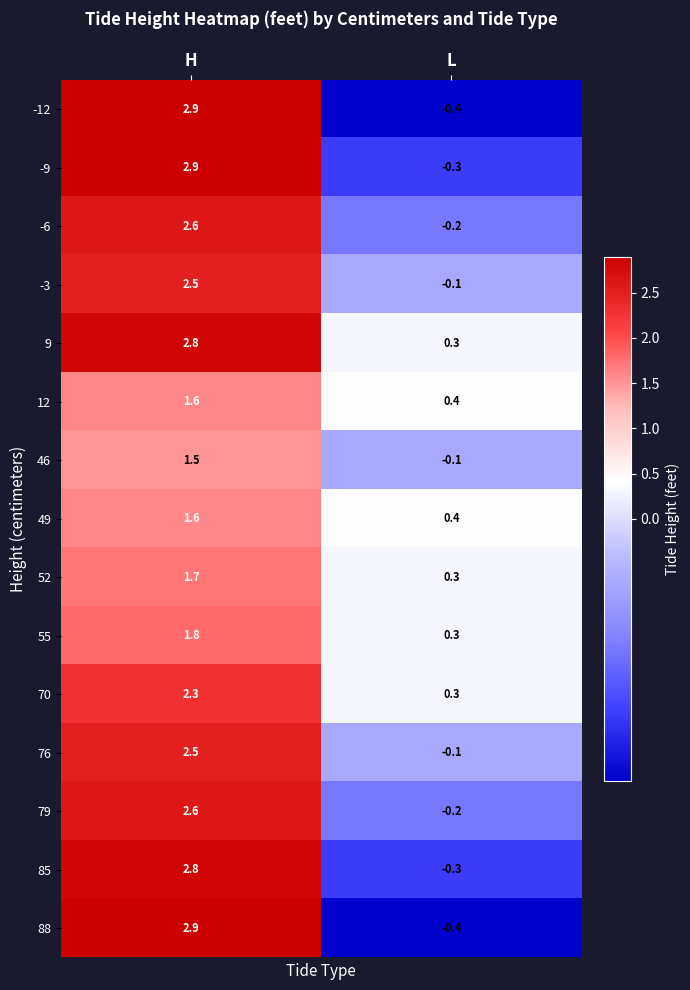

What is the spread (max minus min) of values at H?

1.4